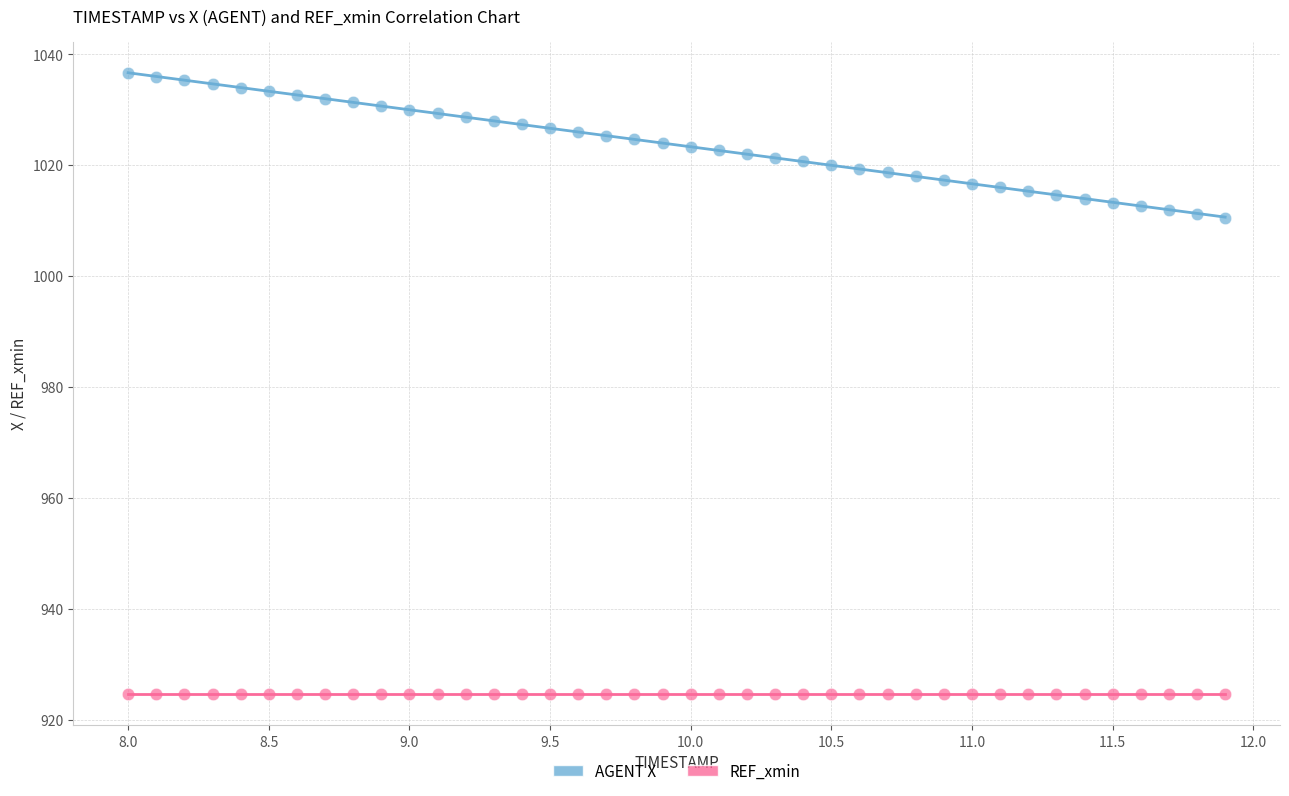

Which series contains the lowest Y value?

REF_xmin